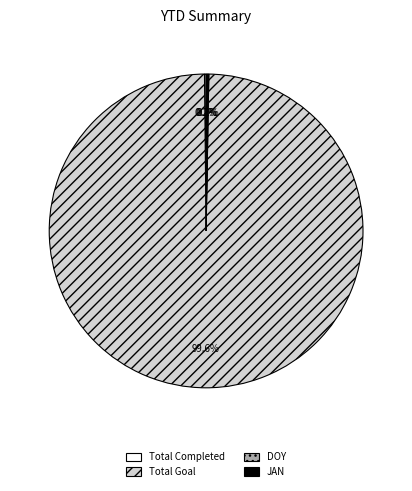

Which slice represents more than half of the pie?

Total Goal